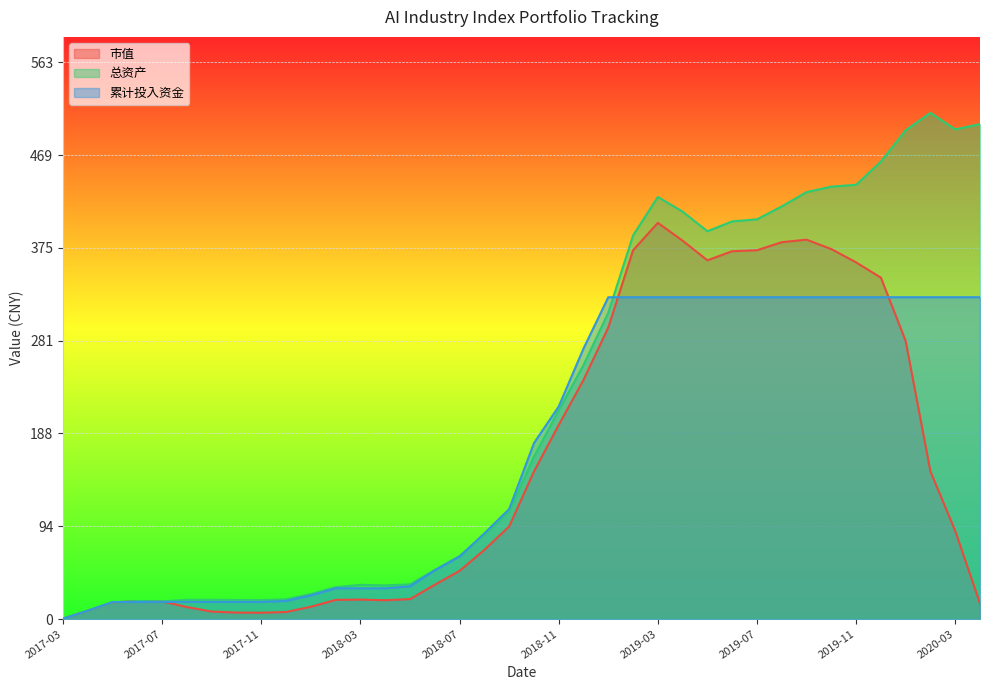

Where is the first local maximum for 市值?

2017-06